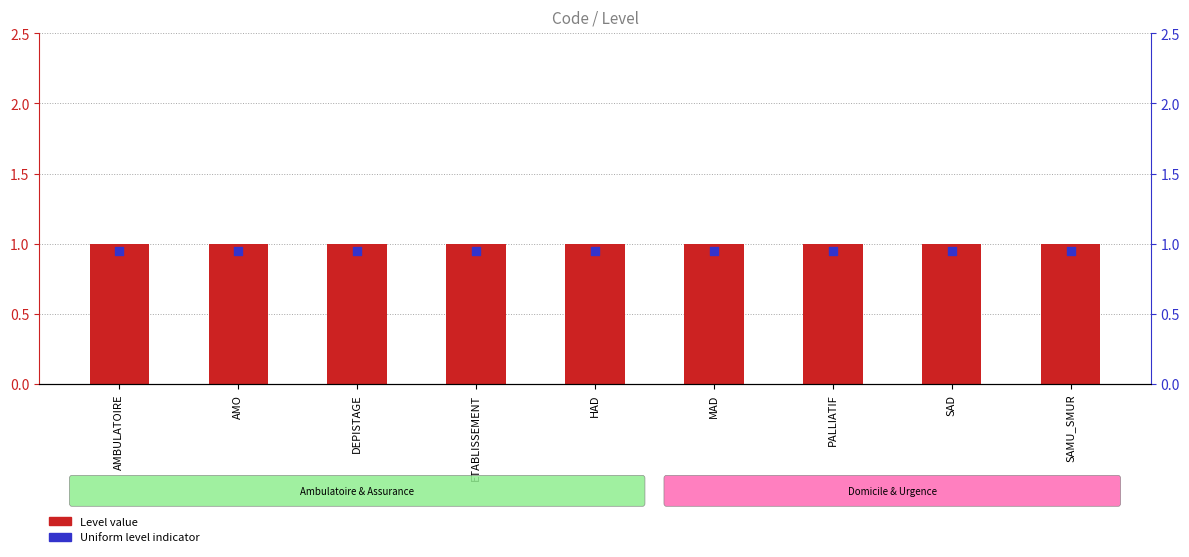

Which series has the largest Y range (max minus min)?

Level value